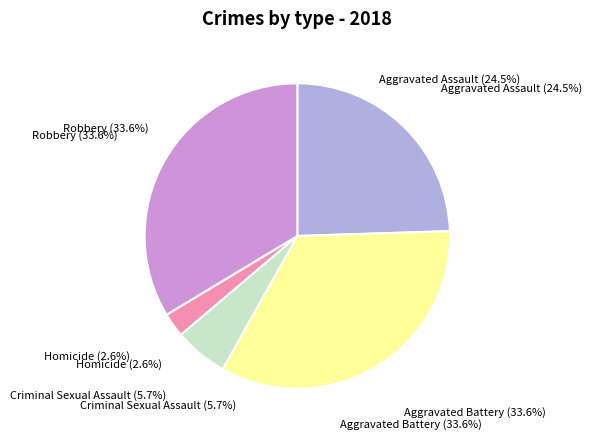

To the nearest percent, what portion does Robbery represent?

34%